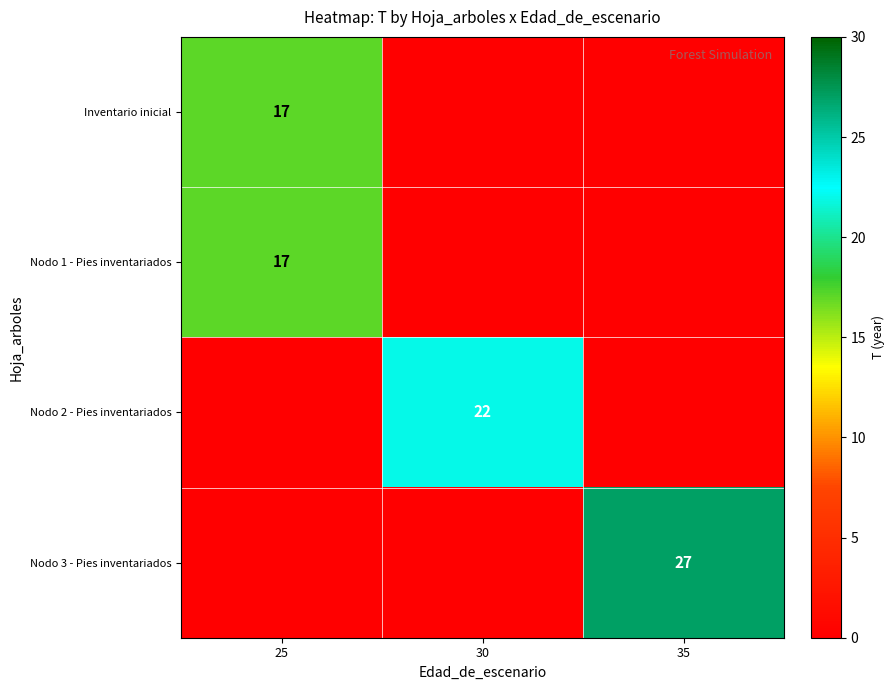

At how many categories does at least one series exceed 22?

1